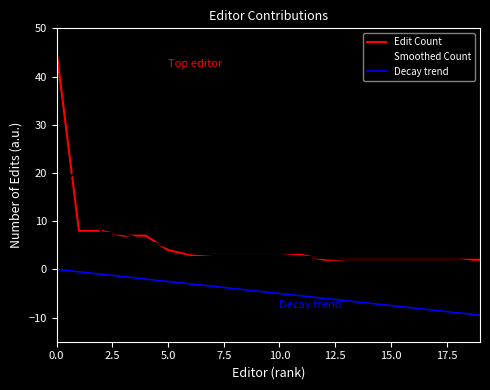

Which series has the largest range (max minus min)?

Edit Count